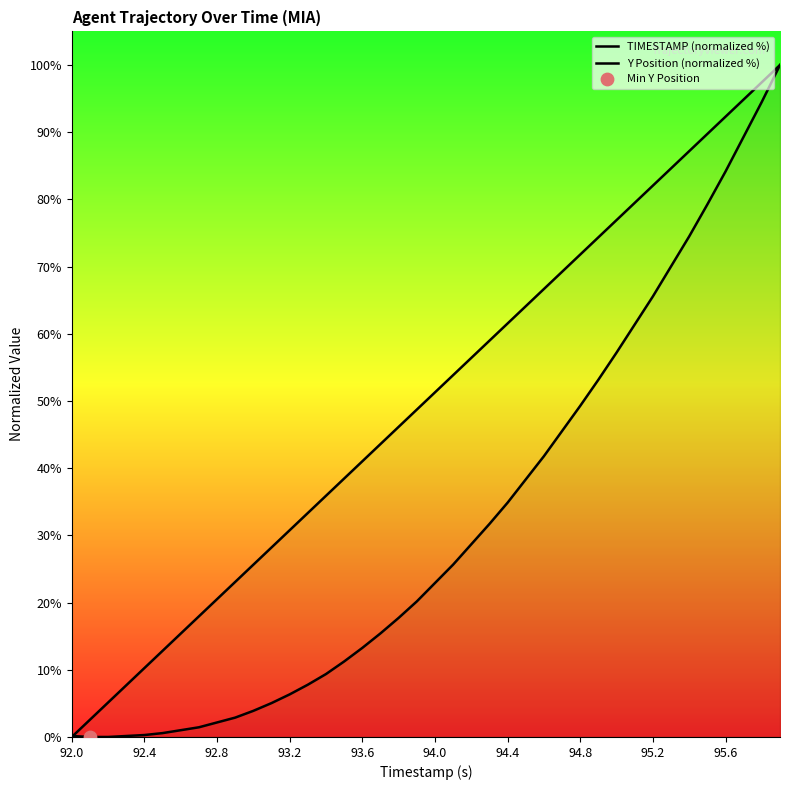

What is the total value across all series at 14?

45.3